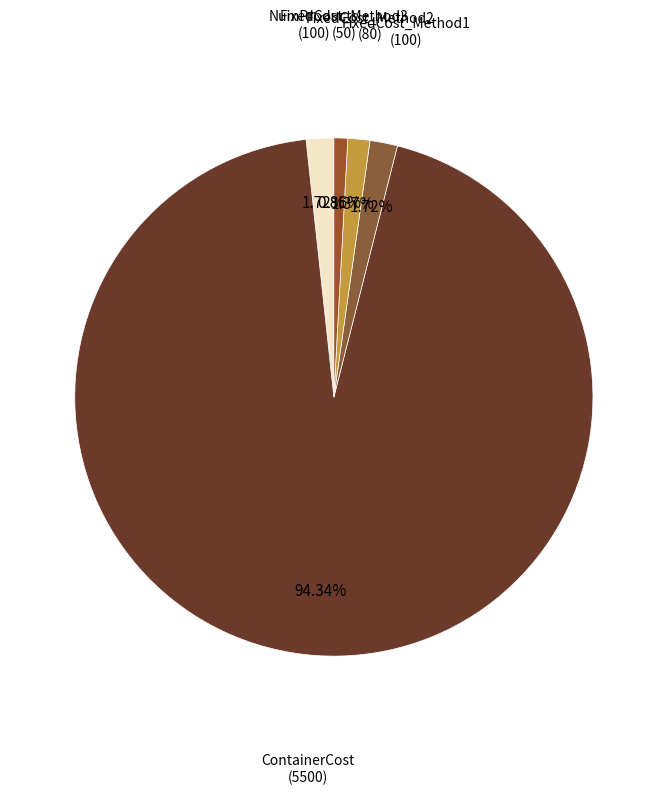

How many slices are in this pie chart?

5